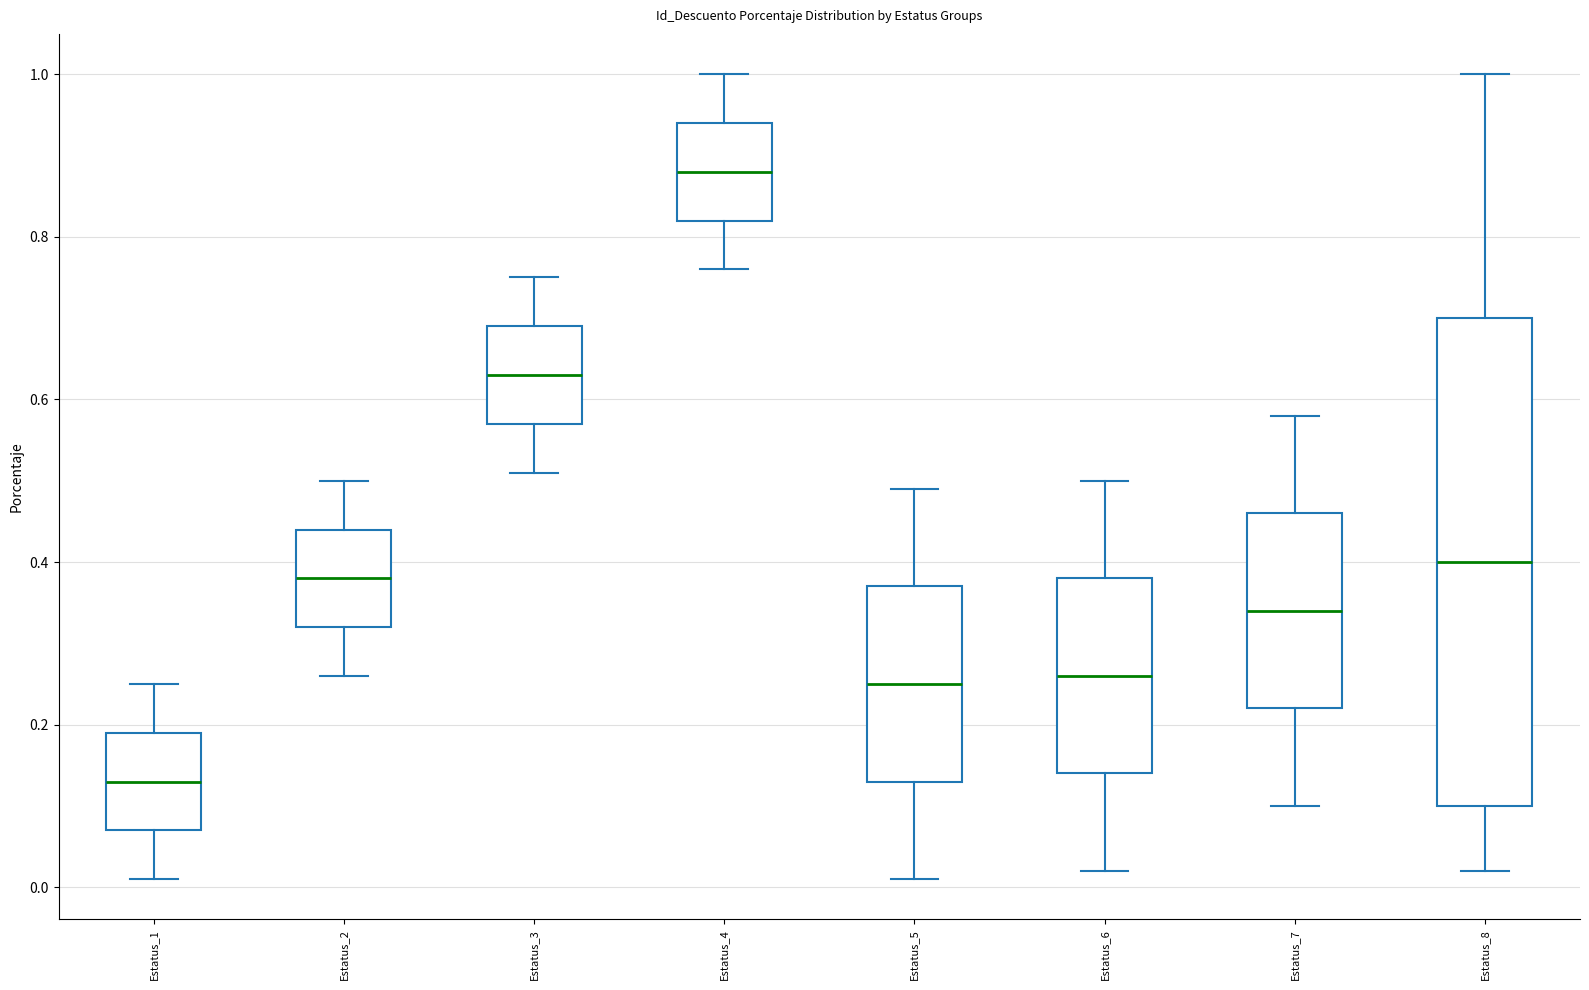

Comparing the boxes themselves (not the whiskers), which one is the tallest?

Estatus_8